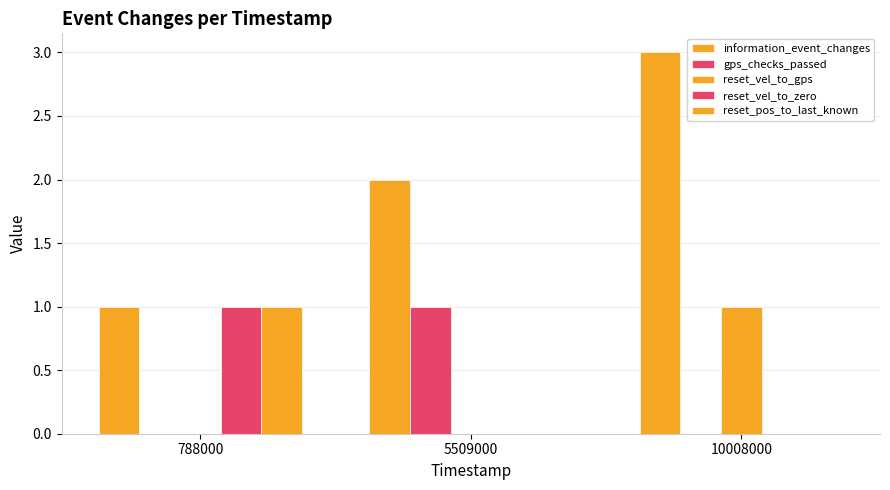

Reading right to left, transcribe all the data shown in this chart.

information_event_changes: 3	2	1
gps_checks_passed: 0	1	0
reset_vel_to_gps: 1	0	0
reset_vel_to_zero: 0	0	1
reset_pos_to_last_known: 0	0	1